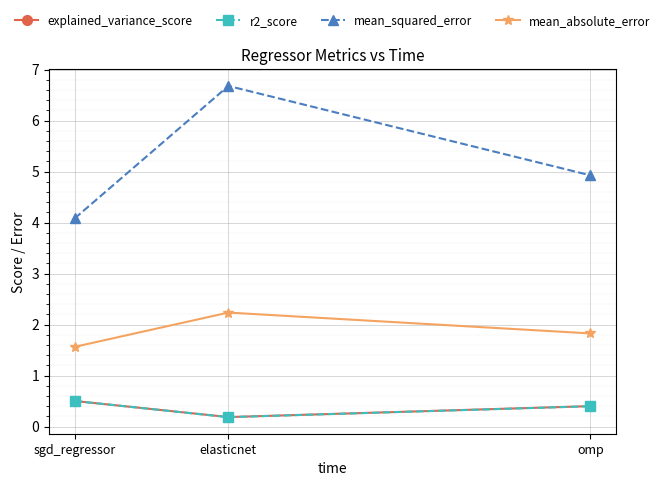

Rank the categories by explained_variance_score value from lowest to highest.

elasticnet, omp, sgd_regressor